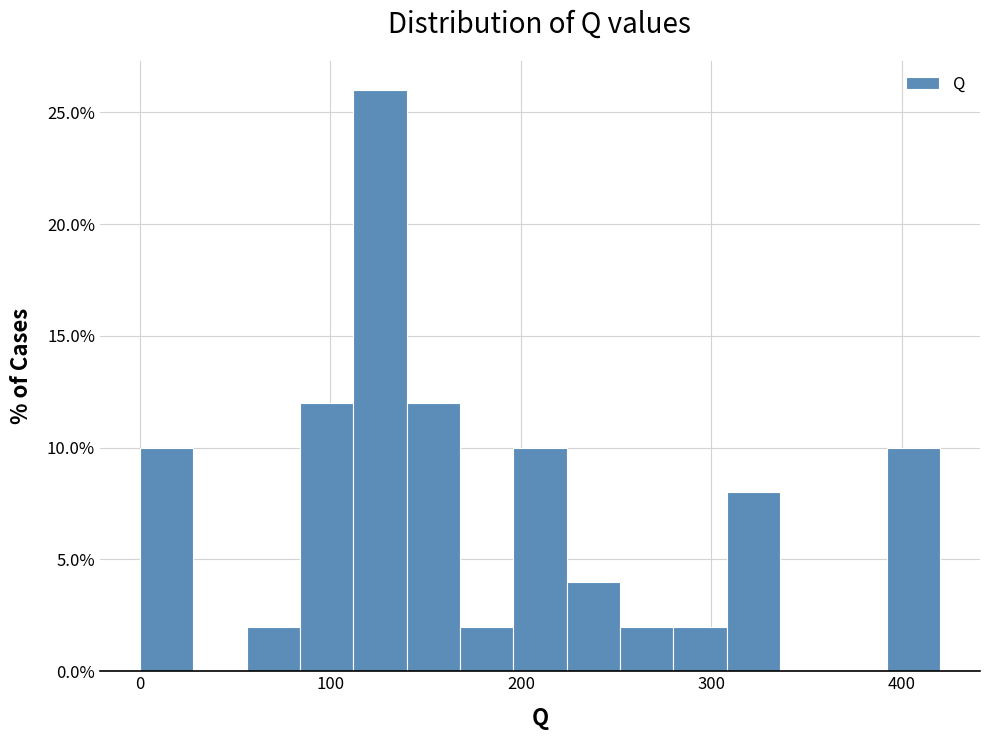

Read against the x-axis, roughly where is the centre of the tallest bar?

130